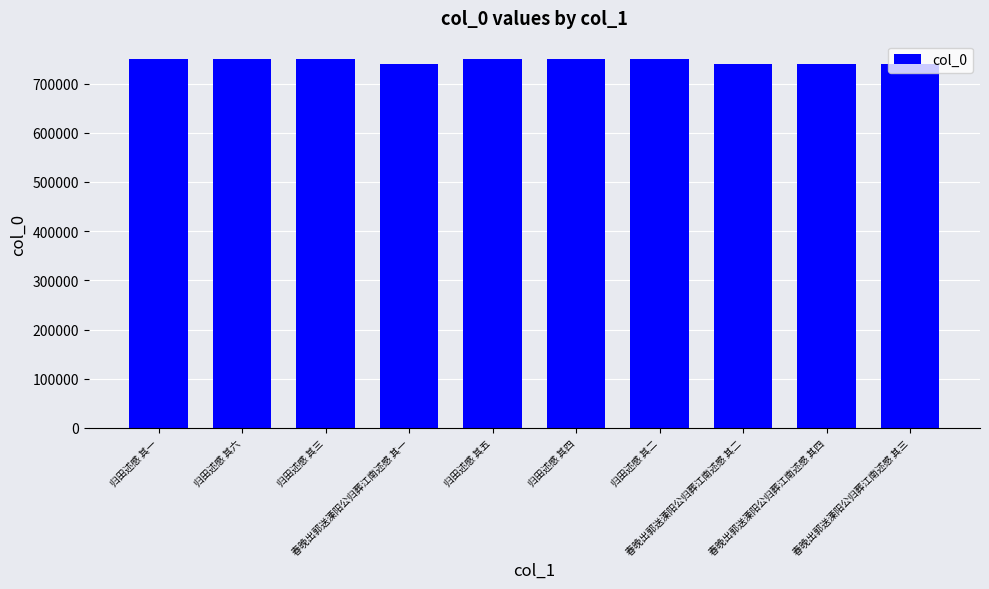

What is the change in value from 归田述感 其四 to 春晚出郭送溧阳公归葬江南述感 其三?

-10614